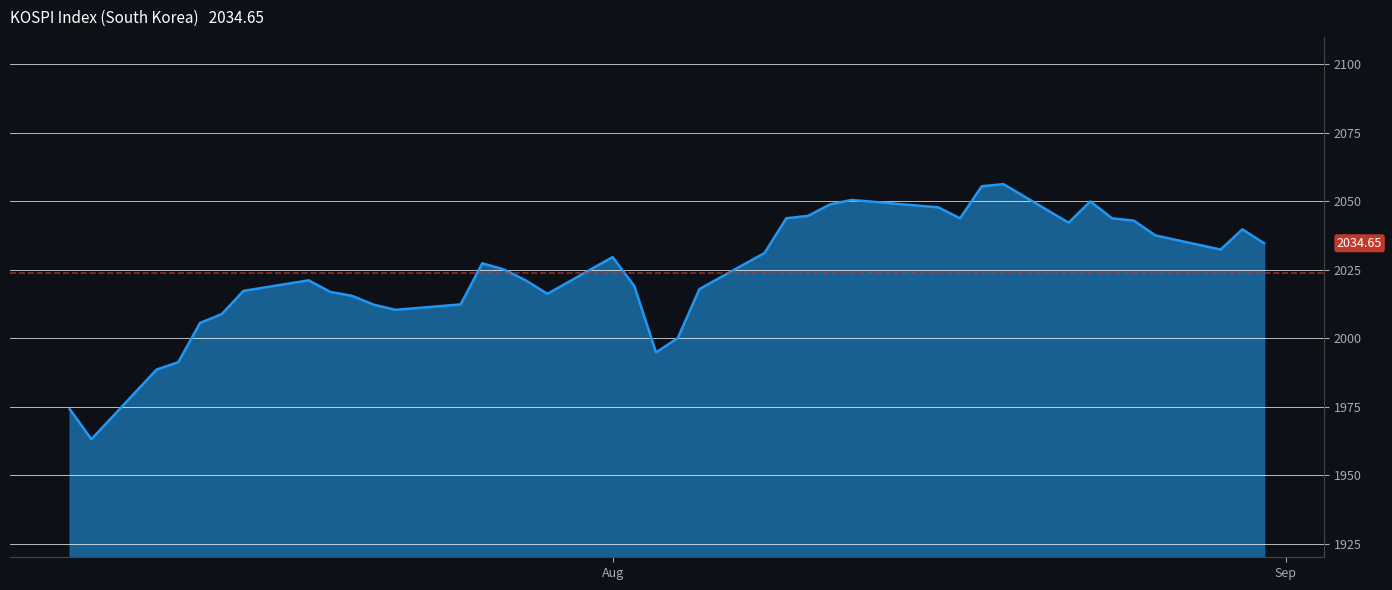

What is the maximum value shown in the chart?

2056.2